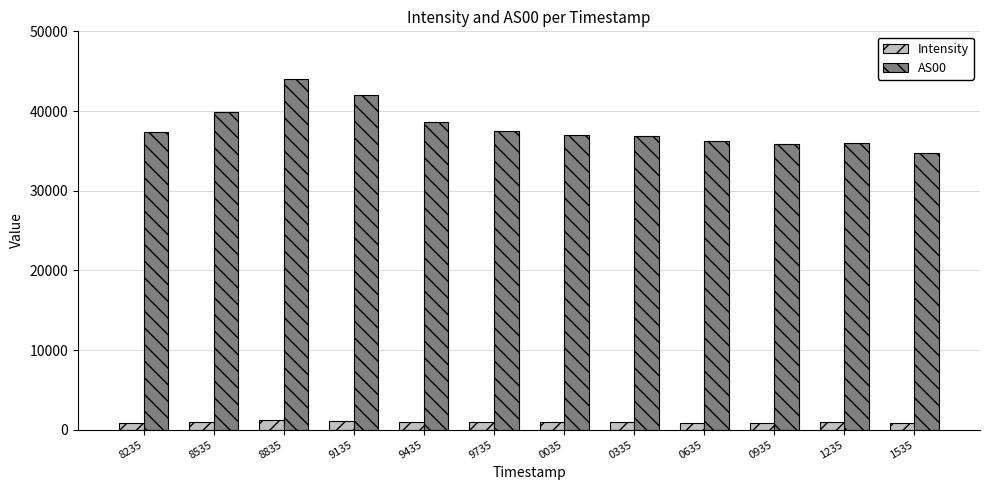

Rank the series by their maximum value, from lowest to highest.

Intensity, AS00